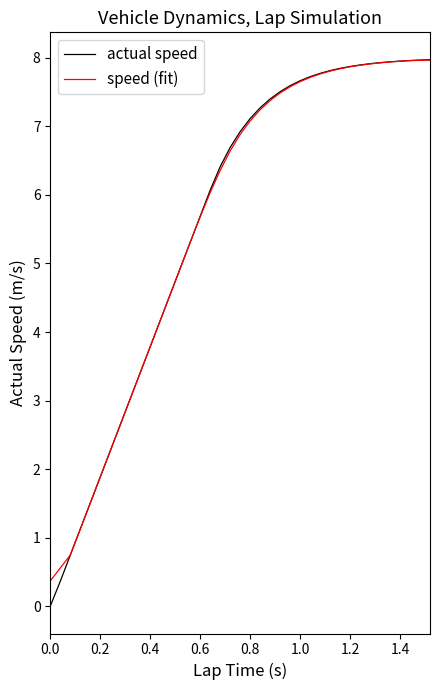

Which series has the widest spread of values?

actual speed